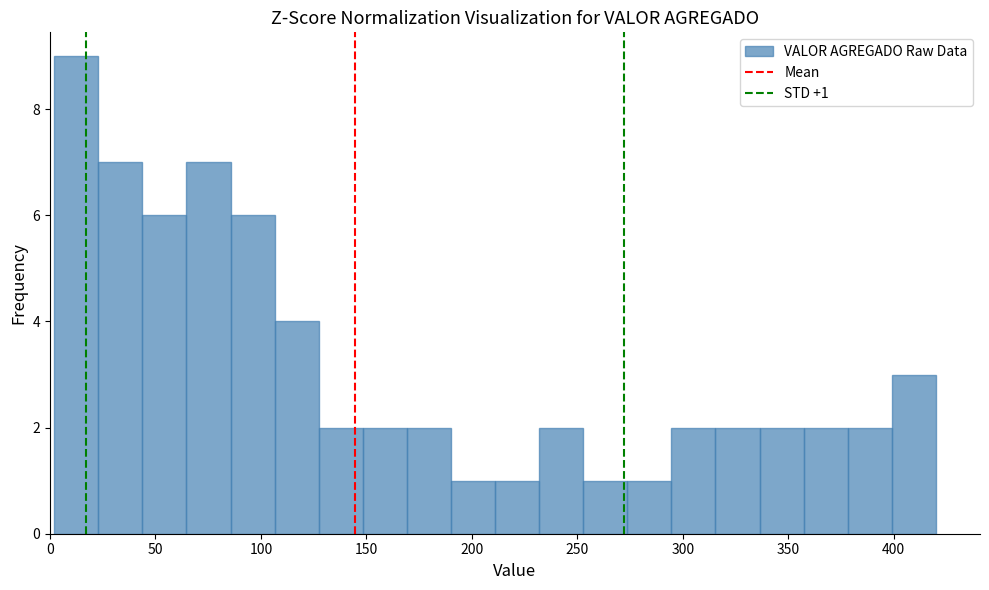

Over which range of the x-axis is the bar tallest?

0 to 25